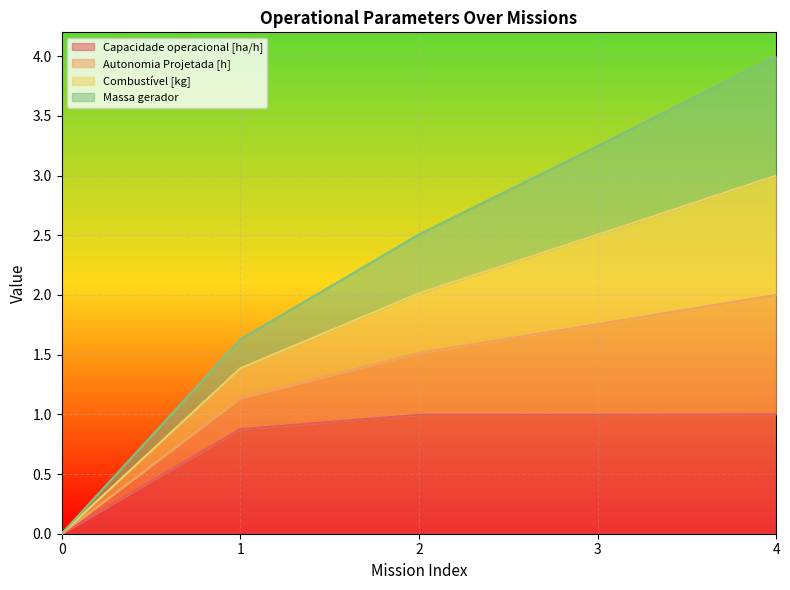

True or false: Capacidade operacional [ha/h] and Autonomia Projetada [h] cross at least once.

False